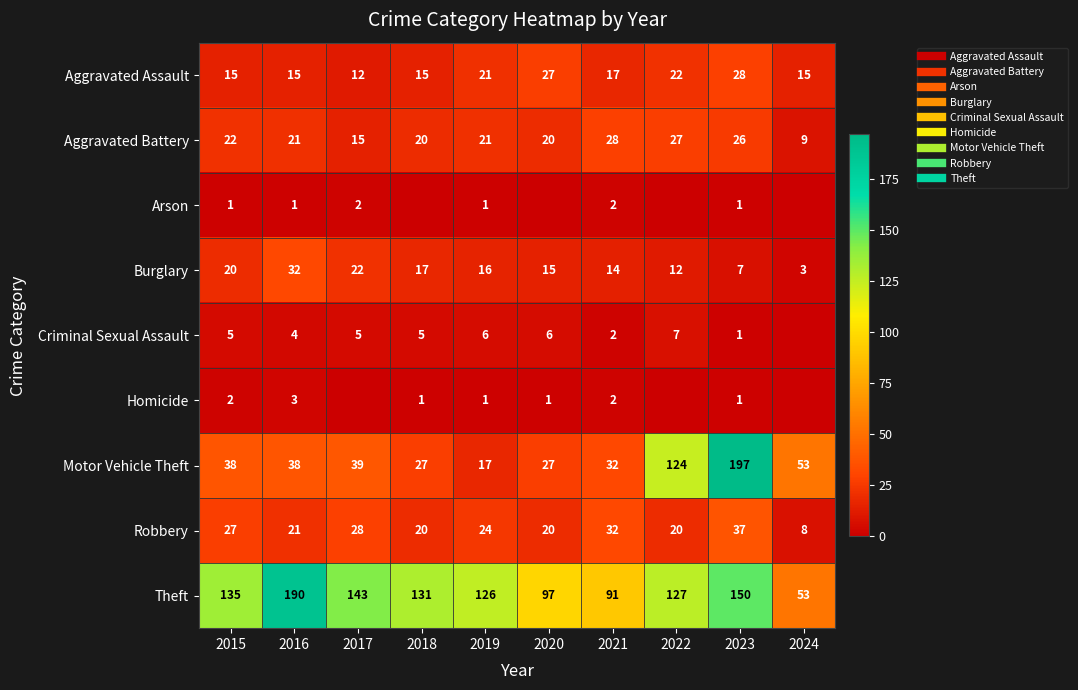

What is the sum of the Motor Vehicle Theft values at 2019 and 2022?

141